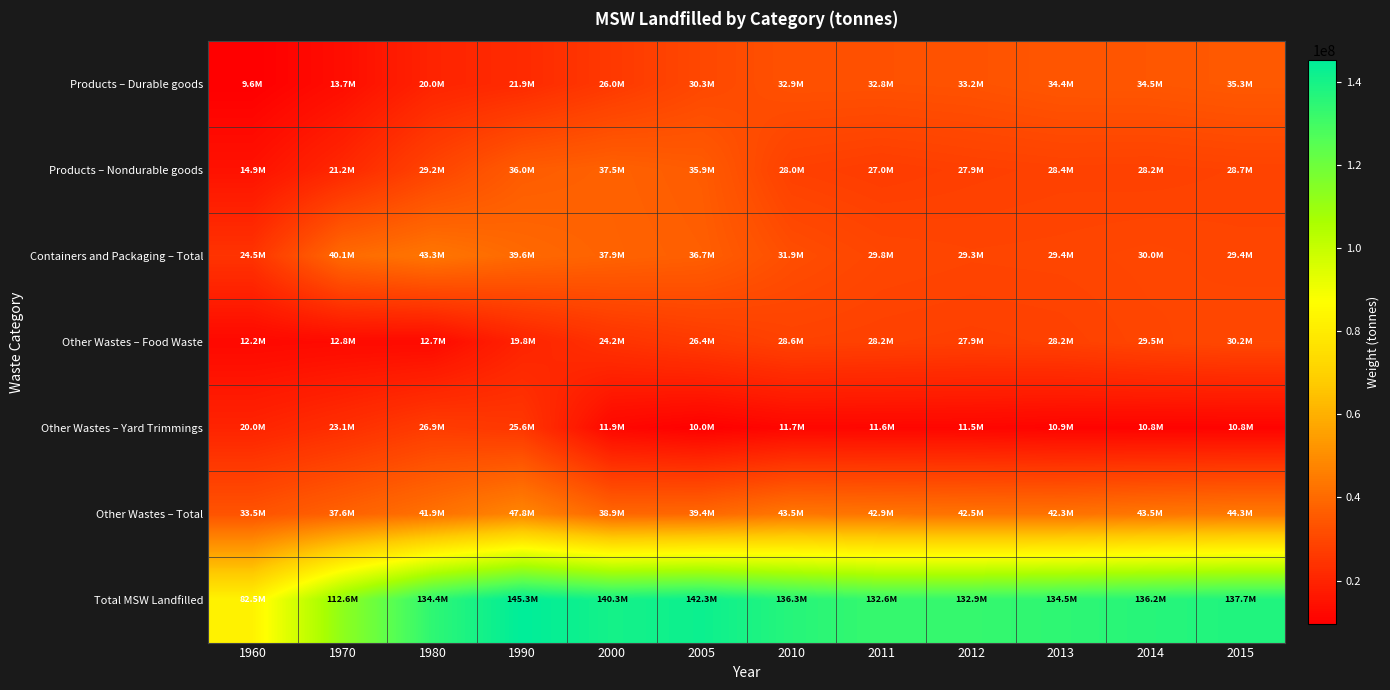

Reading left to right, extract all data points from this chart.

Products – Durable goods: 1960=9570000	1970=13660000	1980=20000000	1990=21870000	2000=26030000	2005=30340000	2010=32890000	2011=32840000	2012=33210000	2013=34370000	2014=34490000	2015=35300000
Products – Nondurable goods: 1960=14940000	1970=21240000	1980=29170000	1990=35990000	2000=37450000	2005=35900000	2010=28030000	2011=27000000	2012=27860000	2013=28360000	2014=28210000	2015=28740000
Containers and Packaging – Total: 1960=24500000	1970=40060000	1980=43300000	1990=39640000	2000=37860000	2005=36670000	2010=31920000	2011=29830000	2012=29290000	2013=29450000	2014=29960000	2015=29400000
Other Wastes – Food Waste: 1960=12200000	1970=12750000	1980=12740000	1990=19800000	2000=24200000	2005=26370000	2010=28620000	2011=28210000	2012=27860000	2013=28250000	2014=29530000	2015=30250000
Other Wastes – Yard Trimmings: 1960=20000000	1970=23110000	1980=26950000	1990=25560000	2000=11900000	2005=9990000	2010=11690000	2011=11600000	2012=11540000	2013=10910000	2014=10790000	2015=10800000
Other Wastes – Total: 1960=33500000	1970=37630000	1980=41890000	1990=47770000	2000=38920000	2005=39380000	2010=43470000	2011=42930000	2012=42530000	2013=42310000	2014=43510000	2015=44260000
Total MSW Landfilled: 1960=82510000	1970=112590000	1980=134360000	1990=145270000	2000=140260000	2005=142290000	2010=136310000	2011=132600000	2012=132890000	2013=134490000	2014=136170000	2015=137700000